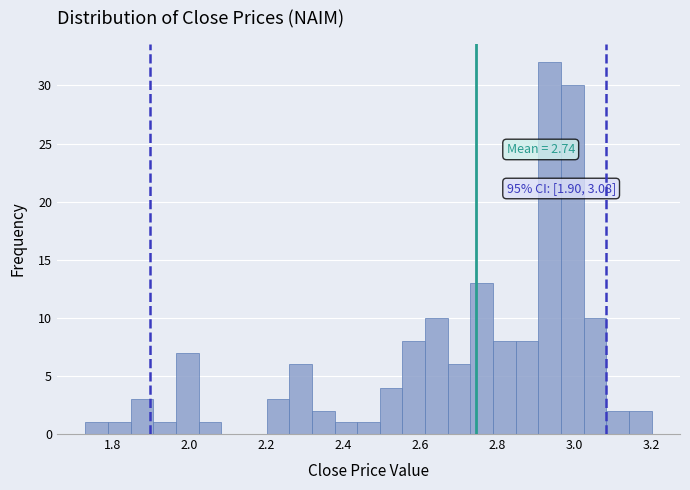

Around what value on the x-axis is the tallest bar? Give the approximate position of its centre, as read against the axis.

2.94